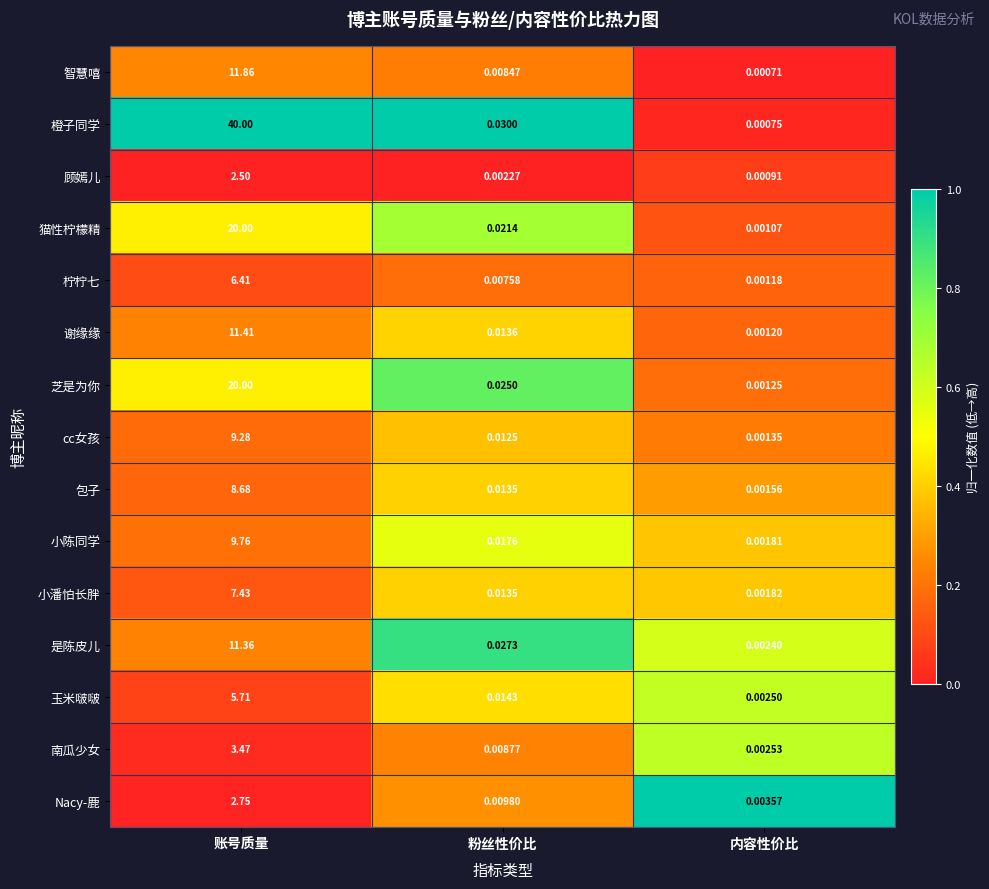

At which label is 包子 closest to 4?

粉丝性价比